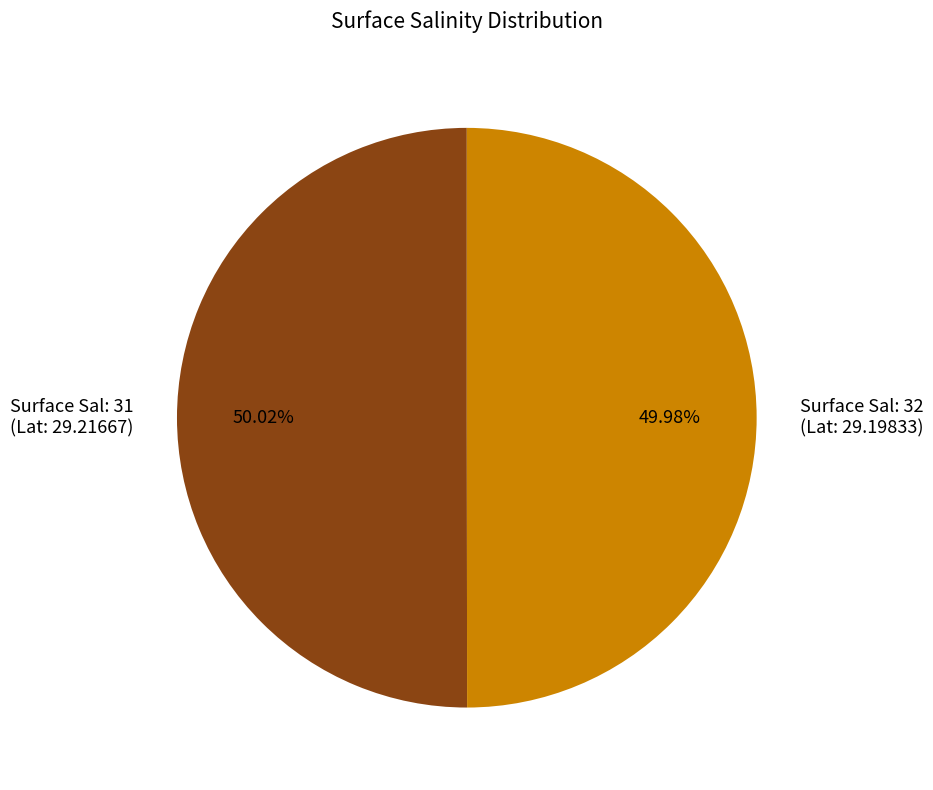

Does any single category account for the majority?

Yes